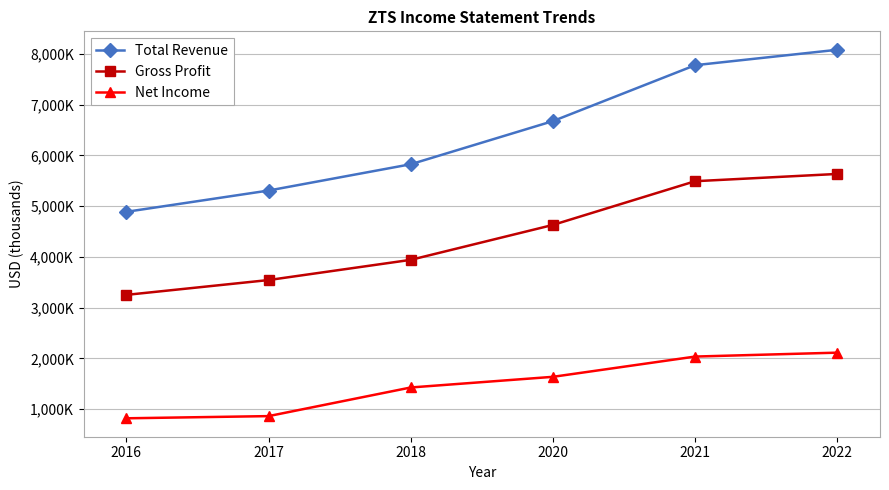

The value of Net Income at 2018 is 1428000. True or false?

True